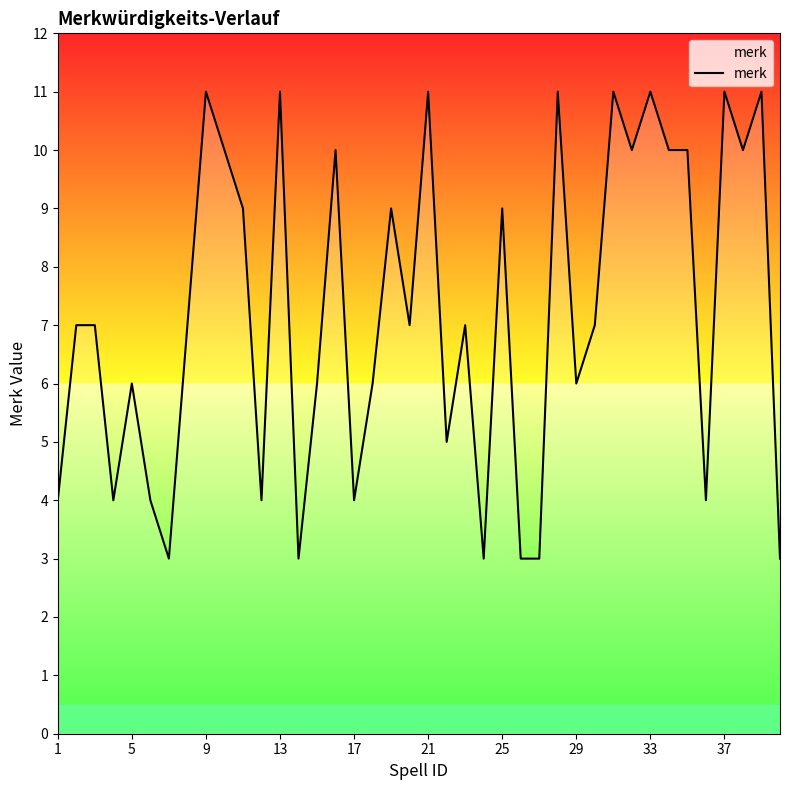

What is the difference between the maximum and minimum values?

8